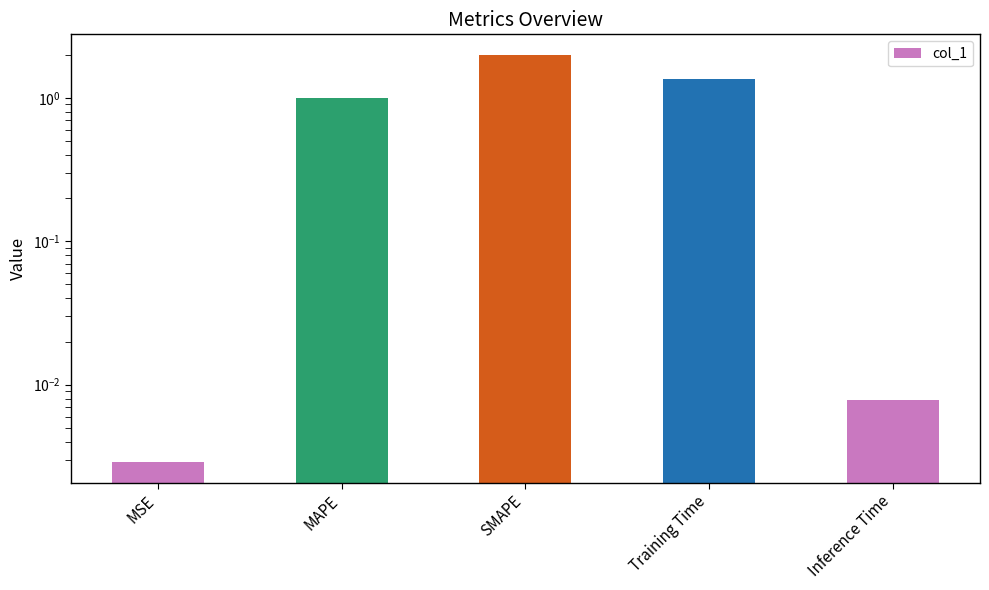

What is the label of the 3rd bar from the left?

SMAPE